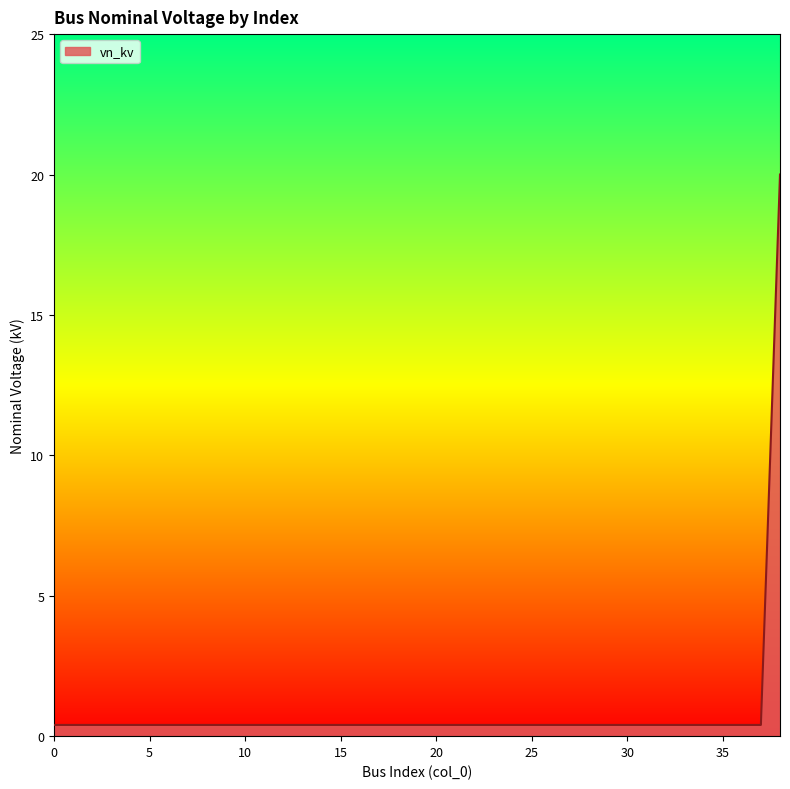

What is the difference between the maximum and minimum values?

19.6